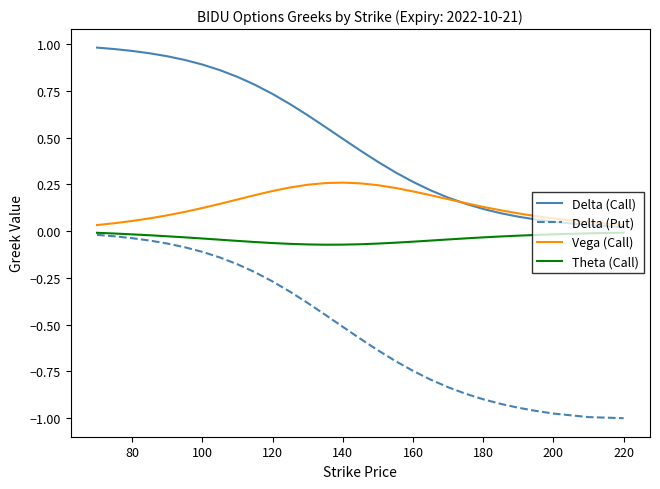

Which series has the largest range (max minus min)?

Delta (Put)